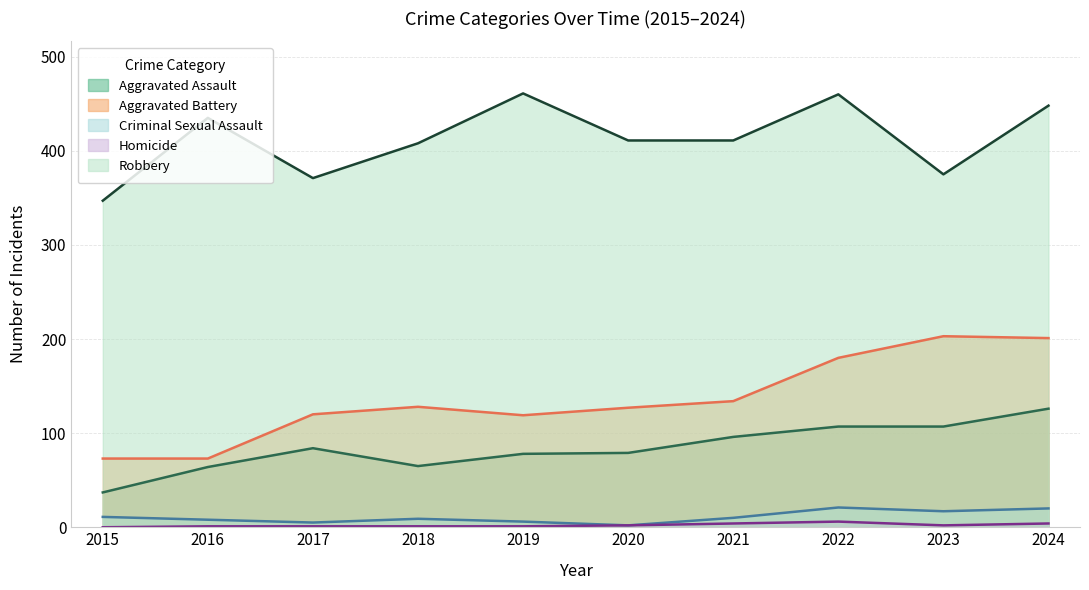

What is the spread (max minus min) of values at 2023?

373